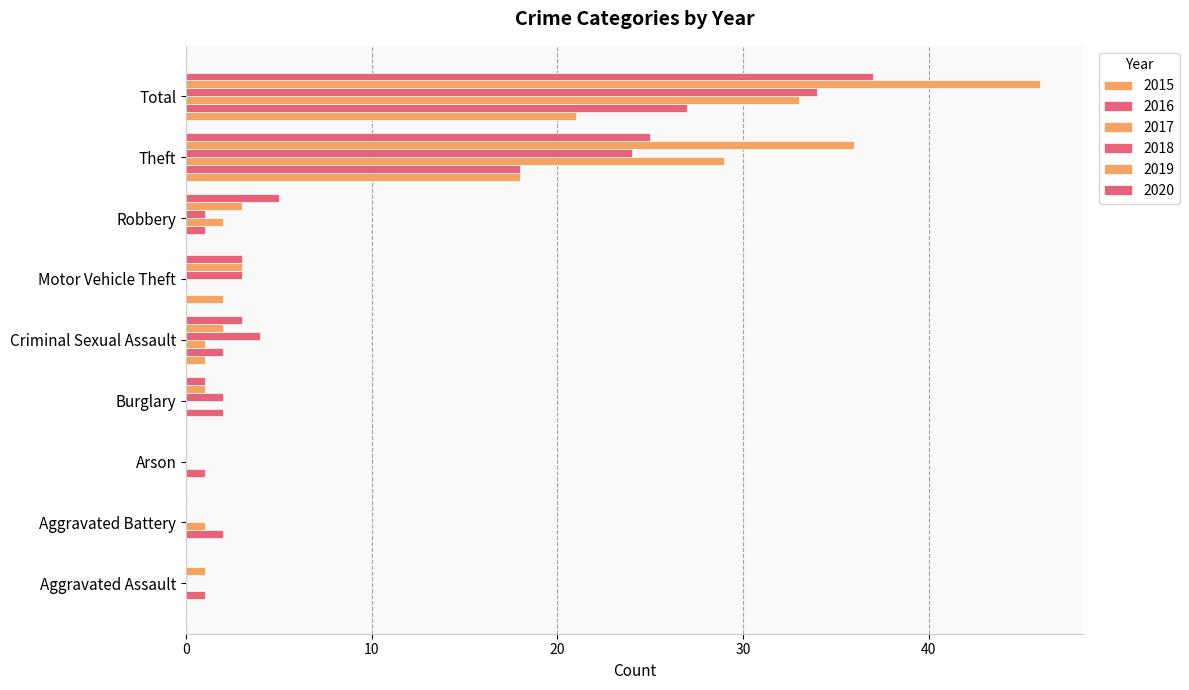

What is the total value across all series at Theft?

150